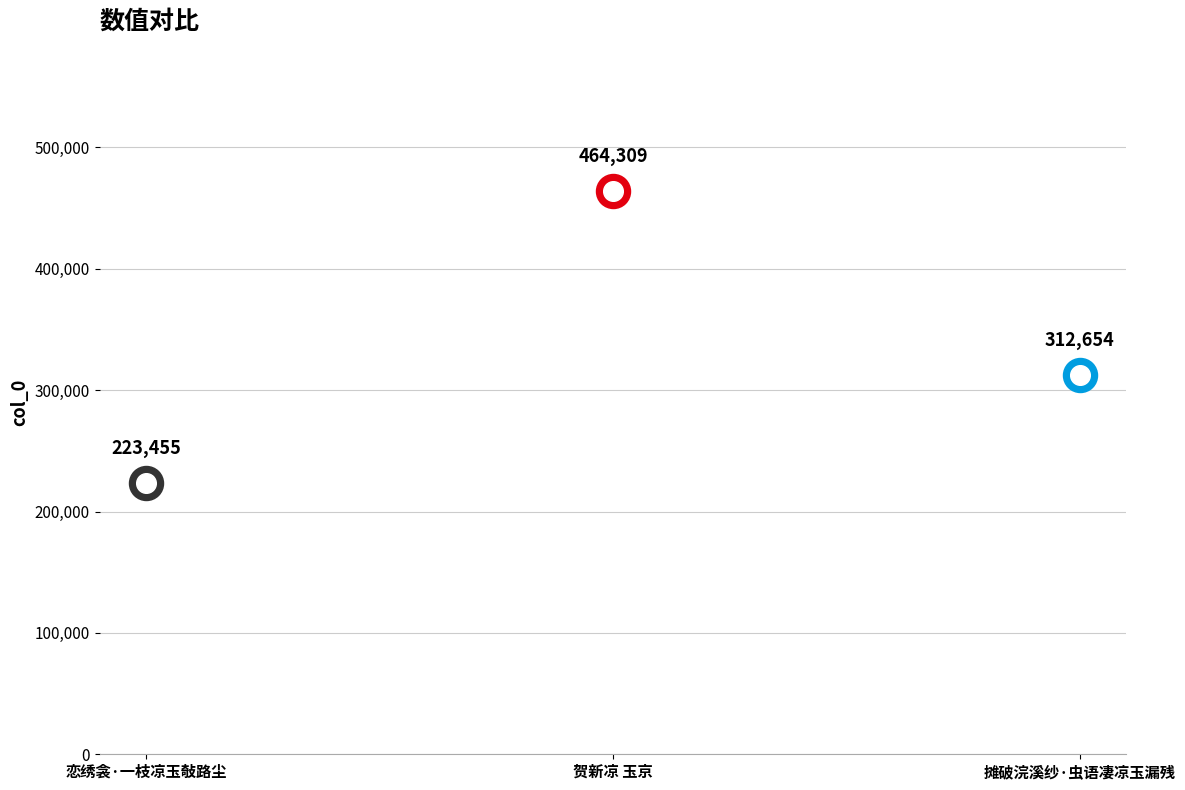

What is the change in value from 恋绣衾·一枝凉玉敧路尘 to 贺新凉 玉京?

+240854